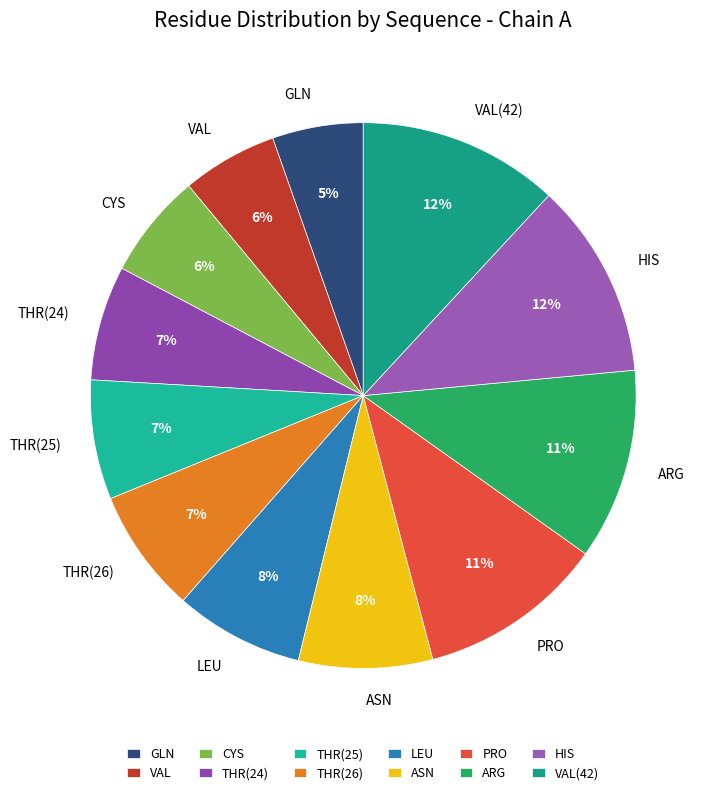

Do VAL(42) and LEU together represent more than half of the pie?

No